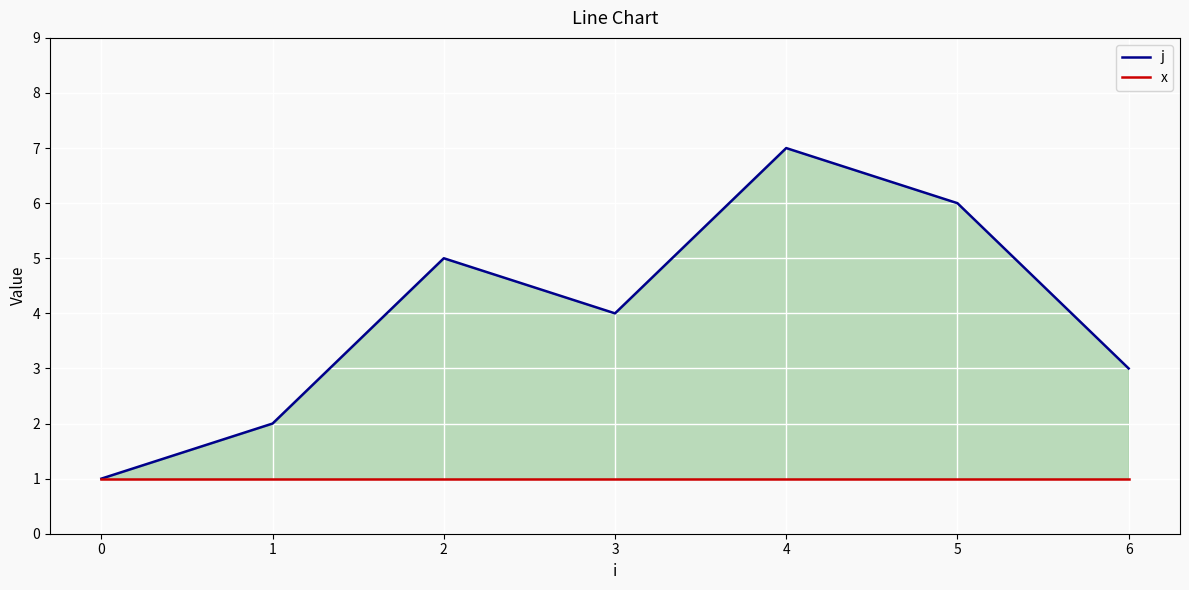

How many lines are shown in the chart?

2